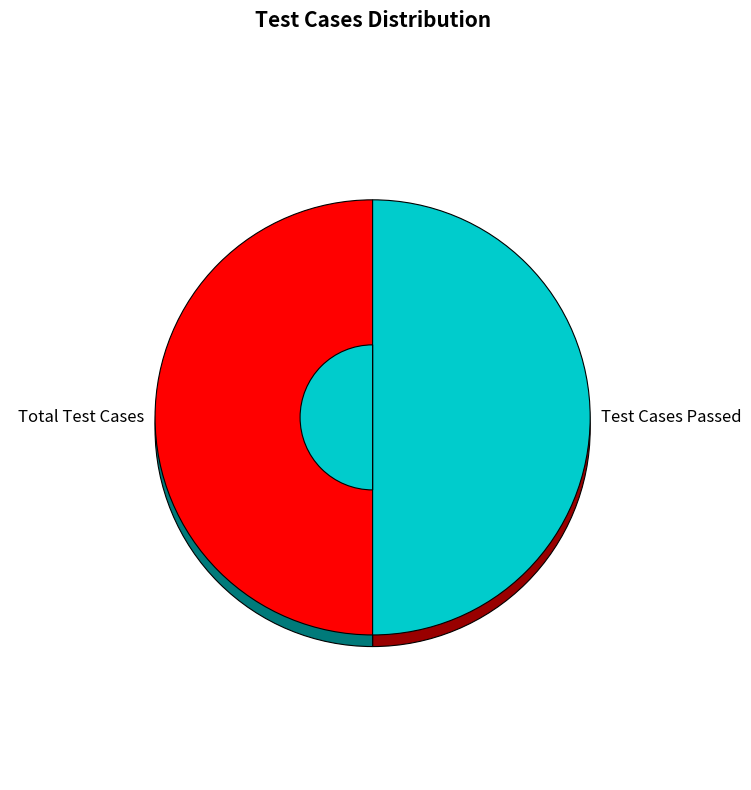

What percentage is NOT represented by Test Cases Skipped?

100.0%